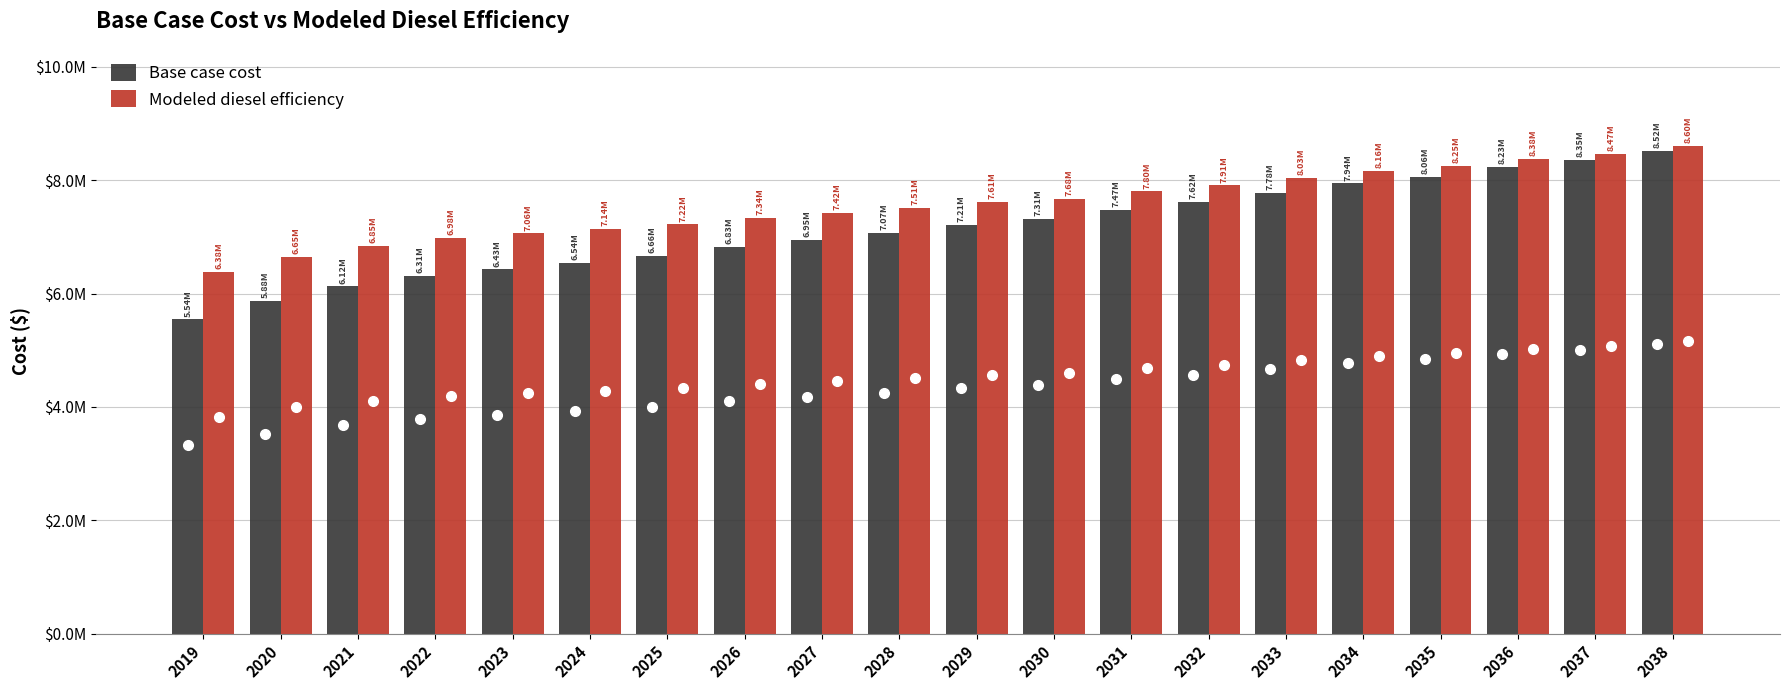

Rank the series by their maximum value, from highest to lowest.

Modeled diesel efficiency, Base case cost